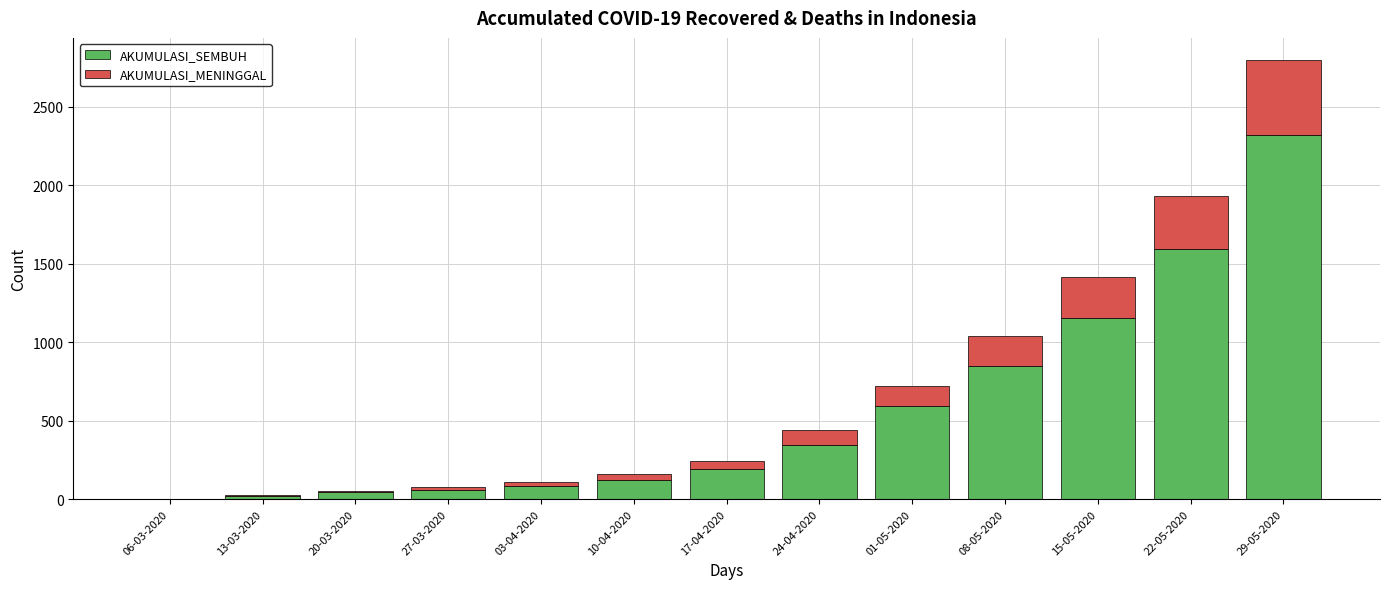

Are the bars horizontal?

No